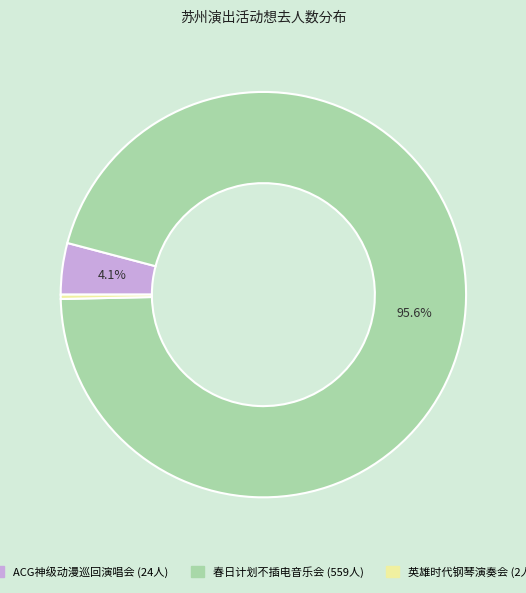

Count the number of slices in the pie.

3